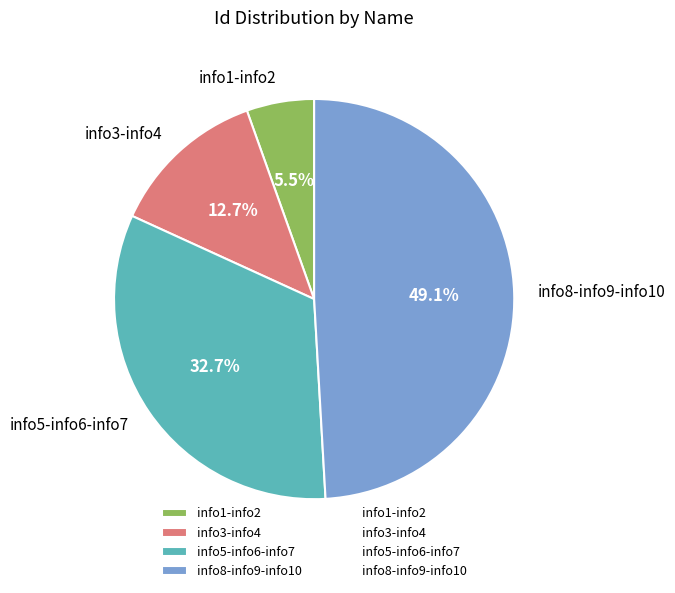

Which has a higher value, info5-info6-info7 or info3-info4?

info5-info6-info7